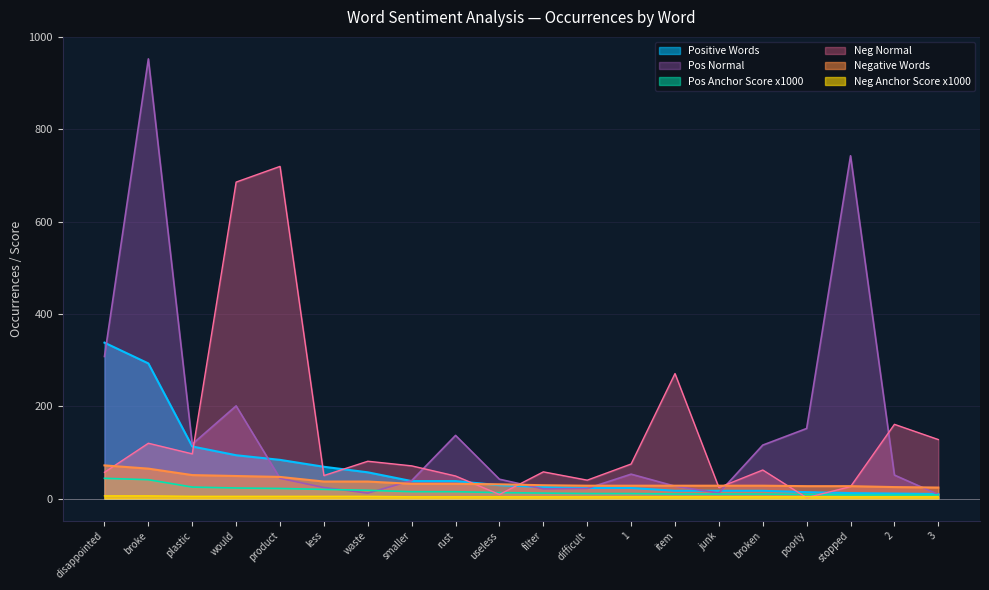

True or false: Neg Normal and Pos Anchor Score x1000 cross at least once.

True